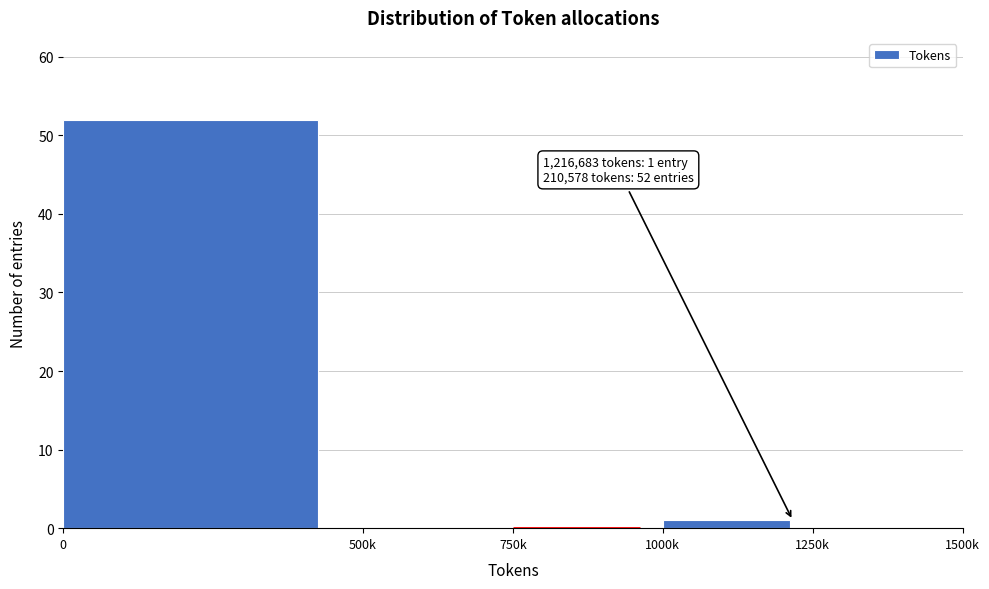

Reading left to right, list all the values displayed in this chart.

0=52	500k=0	750k=0	1000k=1	1250k=0